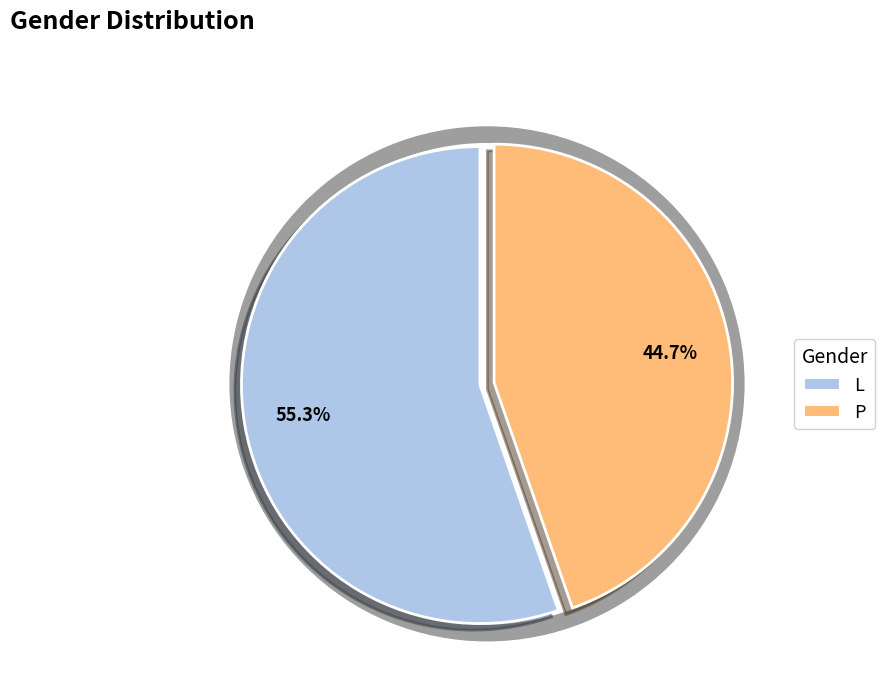

Is it true that P is 45% of the pie?

True